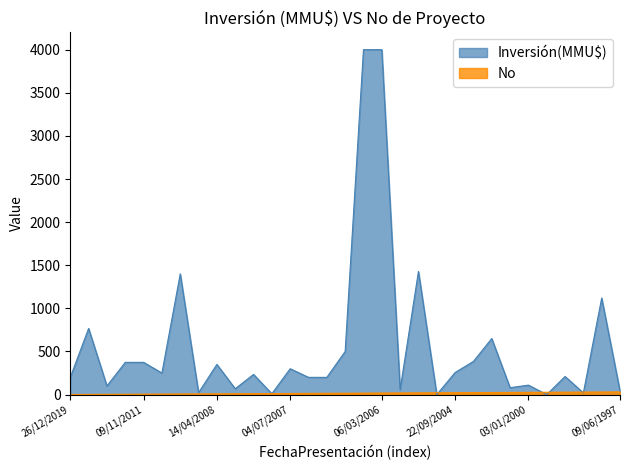

How many positive values does the Inversión(MMU$) series have?

29